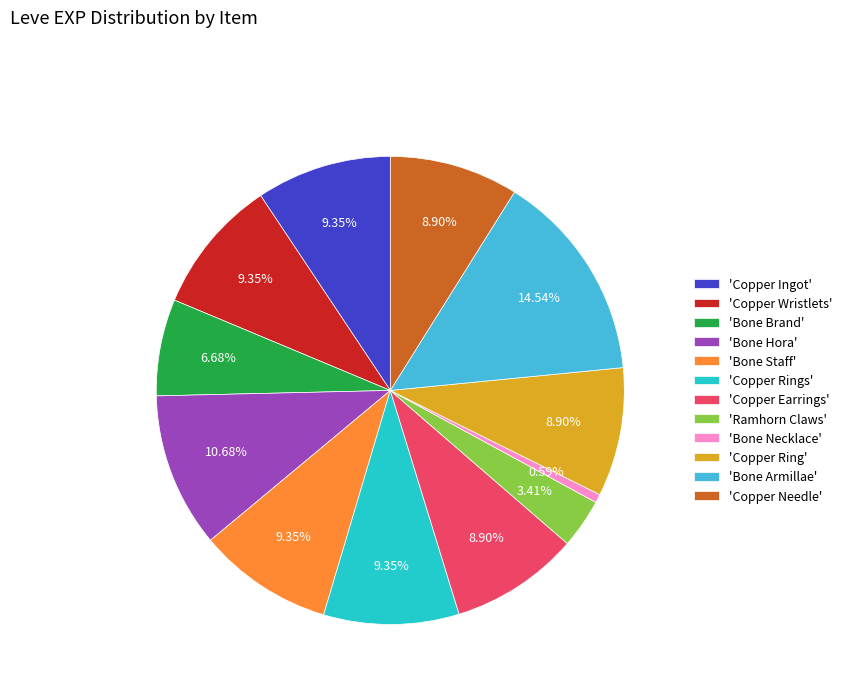

To the nearest percent, what is the average slice percentage?

8%